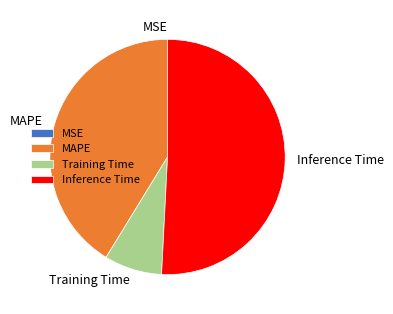

Is it true that MAPE is 54% of the pie?

False